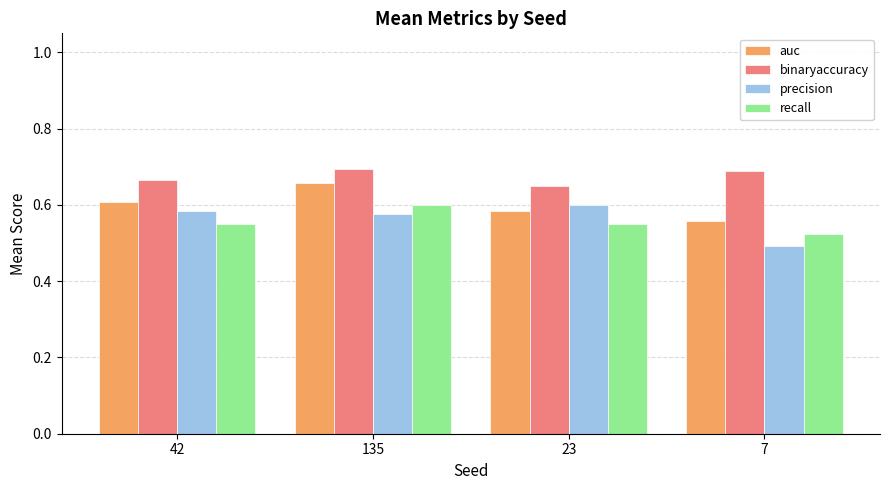

The value of binaryaccuracy at 135 is 0.3. True or false?

False